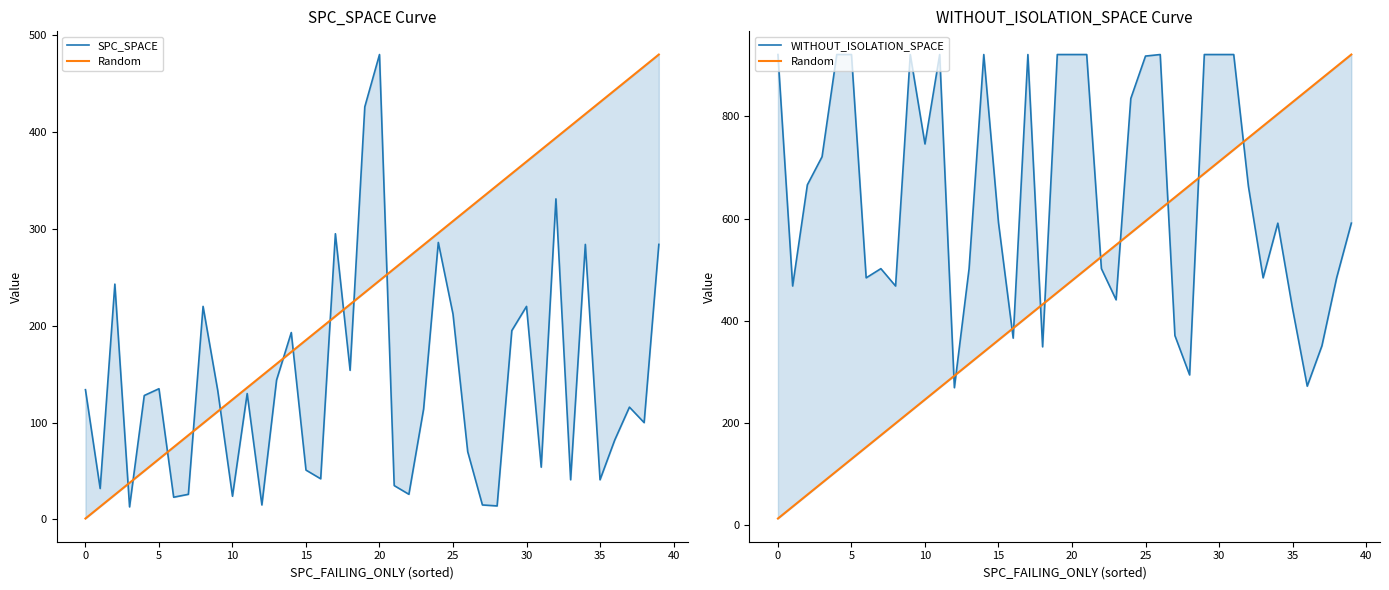

Between 33 and 39, which is larger?

39